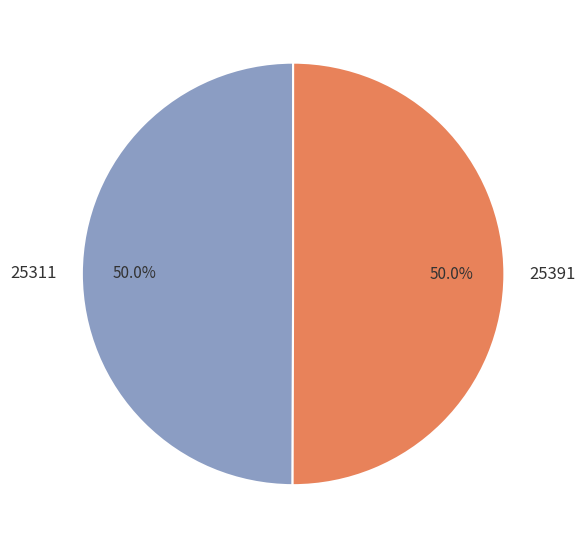

Approximately how many times larger is the value at 25311 compared to 25391?

1.0